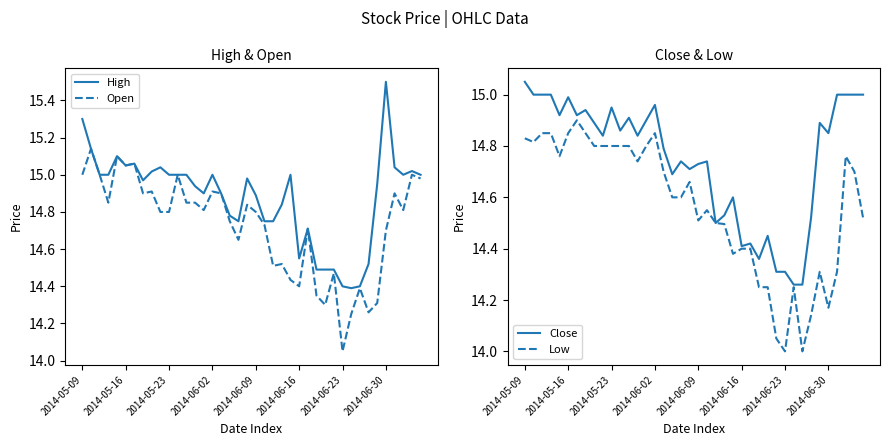

What is the value of the High point at the 16th from the left?

15.0